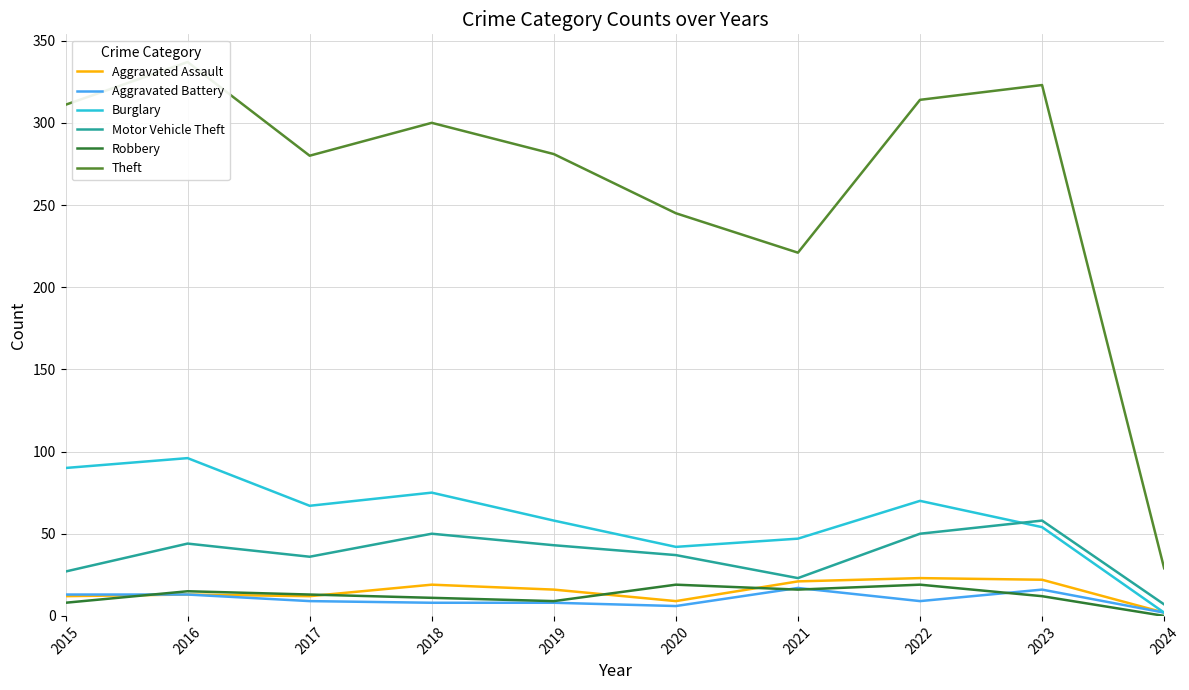

How many categories are shown in the chart?

10